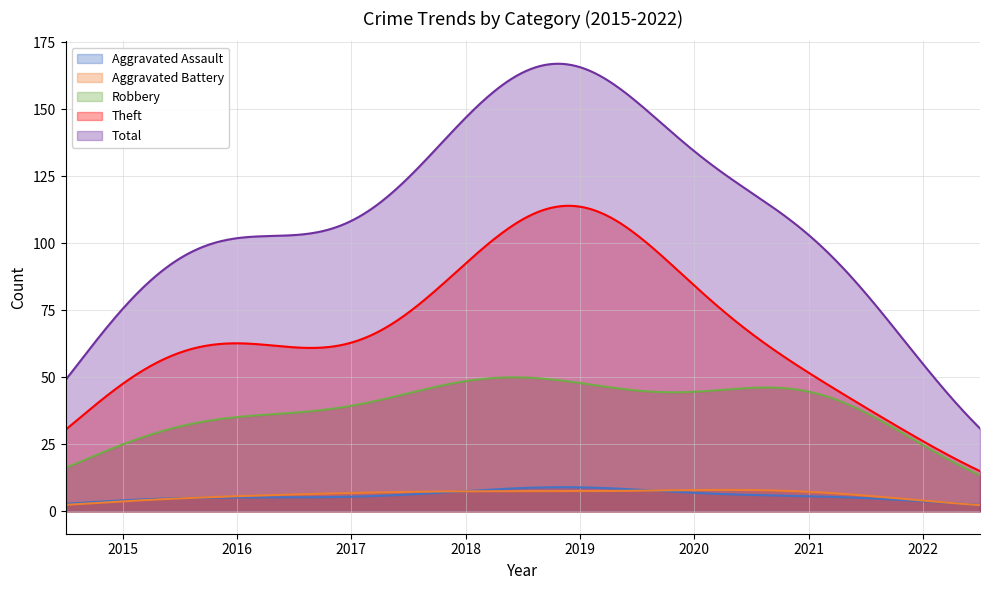

True or false: Robbery and Aggravated Assault cross at least once.

False